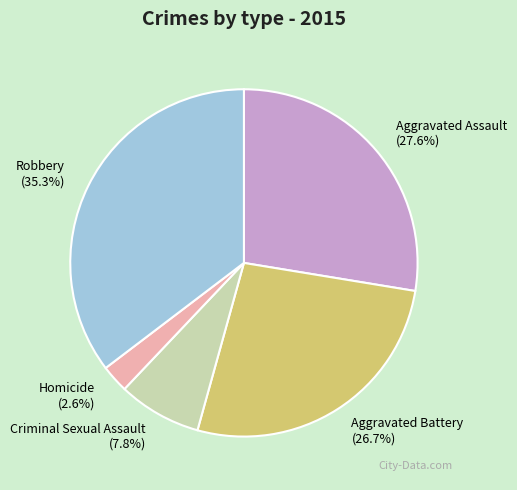

Which has a higher value, Robbery or Homicide?

Robbery